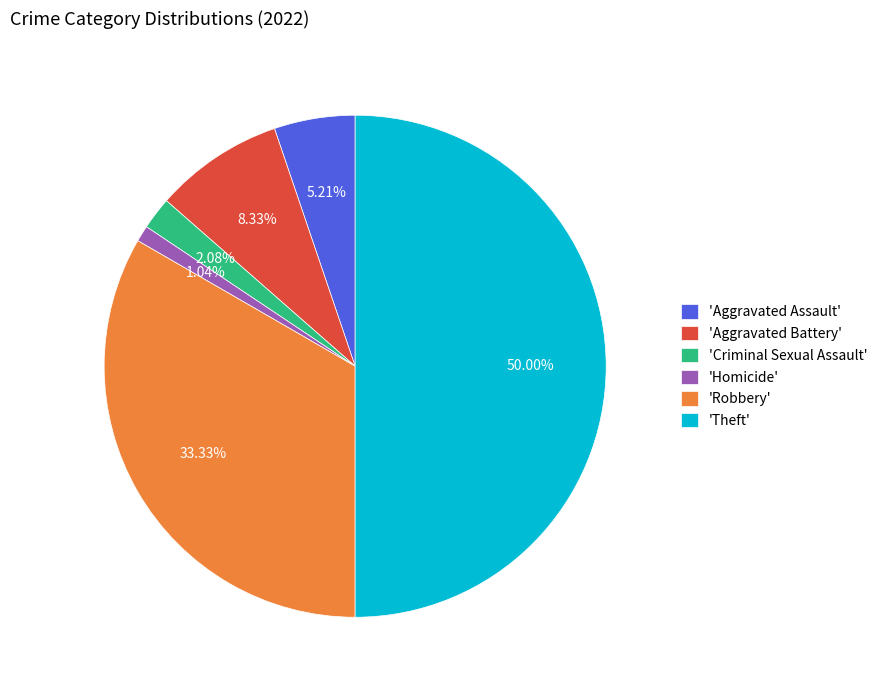

What is the ratio of the value at 'Aggravated Assault' to the value at 'Aggravated Battery'?

0.6